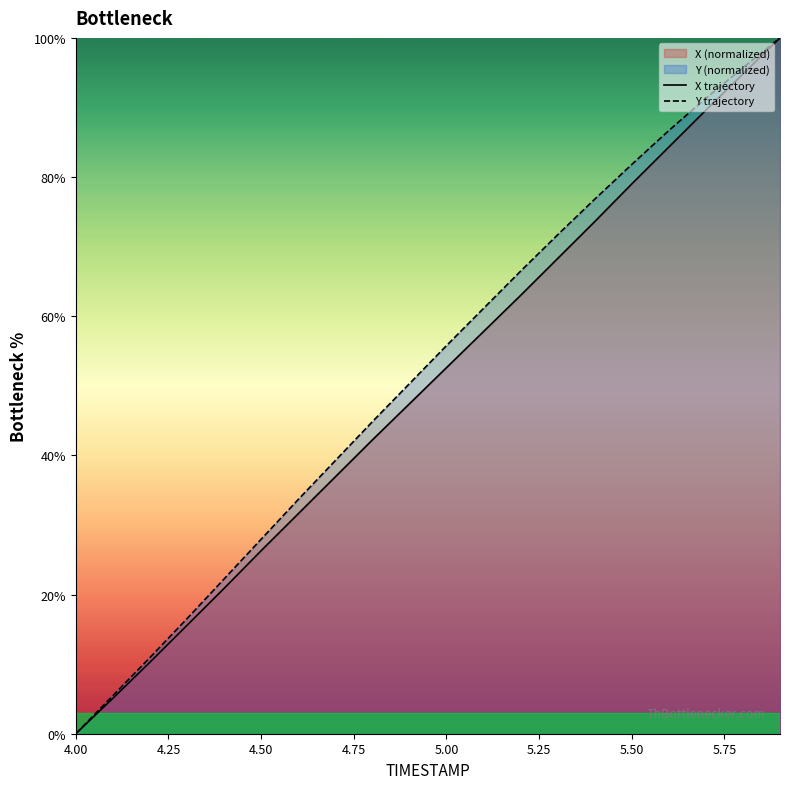

Reading left to right, what are all the values shown in this chart?

X trajectory: 0.0	5.1	10.3	15.6	20.9	26.3	31.6	36.9	42.2	47.4	52.6	57.8	63.0	68.3	73.6	79.0	84.3	89.6	94.8	100.0
Y trajectory: 0.0	5.5	10.9	16.5	22.2	27.9	33.7	39.2	44.8	50.3	55.8	61.1	66.5	71.7	76.8	81.8	86.7	91.3	95.7	100.0